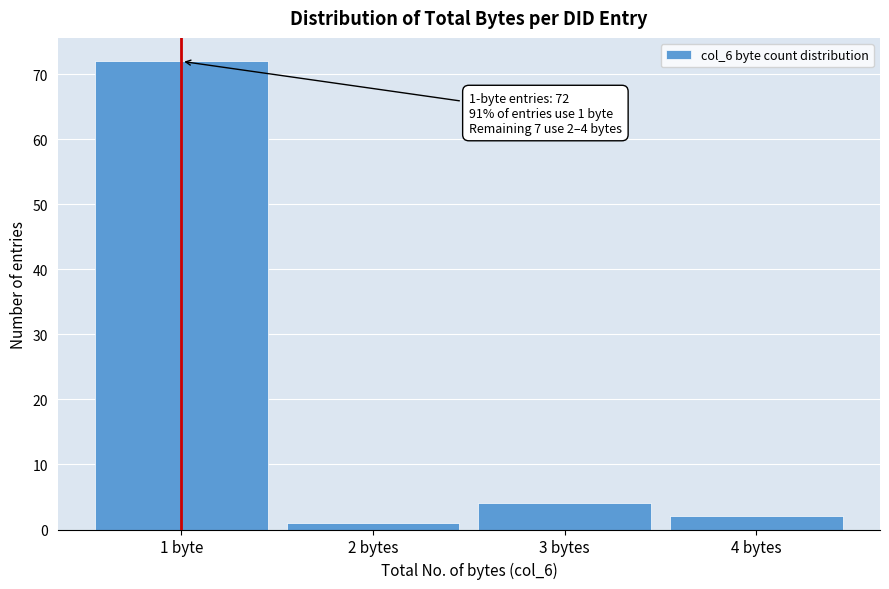

Reading left to right, transcribe all the data shown in this chart.

72	1	4	2